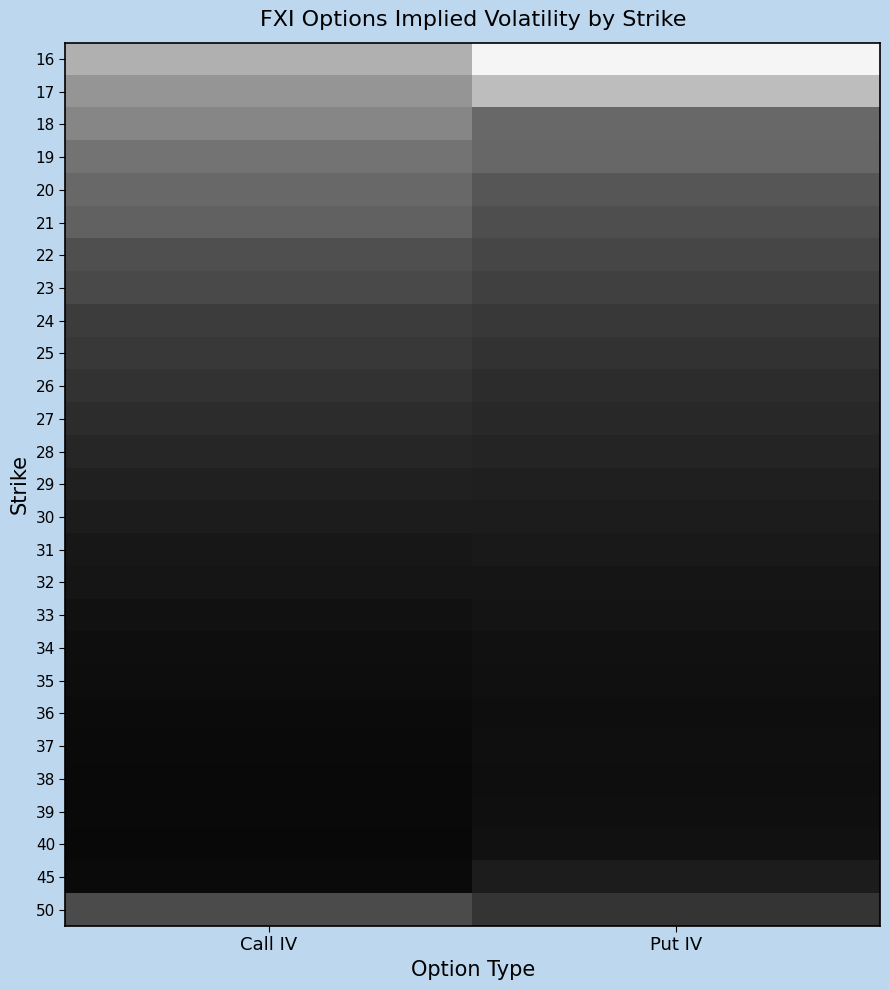

Reading left to right, transcribe all the data shown in this chart.

16: Call IV=0.6	Put IV=0.7
17: Call IV=0.5	Put IV=0.6
18: Call IV=0.5	Put IV=0.5
19: Call IV=0.5	Put IV=0.5
20: Call IV=0.5	Put IV=0.4
21: Call IV=0.4	Put IV=0.4
22: Call IV=0.4	Put IV=0.4
23: Call IV=0.4	Put IV=0.4
24: Call IV=0.4	Put IV=0.4
25: Call IV=0.4	Put IV=0.3
26: Call IV=0.3	Put IV=0.3
27: Call IV=0.3	Put IV=0.3
28: Call IV=0.3	Put IV=0.3
29: Call IV=0.3	Put IV=0.3
30: Call IV=0.3	Put IV=0.3
31: Call IV=0.3	Put IV=0.3
32: Call IV=0.3	Put IV=0.3
33: Call IV=0.3	Put IV=0.3
34: Call IV=0.3	Put IV=0.3
35: Call IV=0.3	Put IV=0.3
36: Call IV=0.3	Put IV=0.3
37: Call IV=0.3	Put IV=0.3
38: Call IV=0.3	Put IV=0.3
39: Call IV=0.3	Put IV=0.3
40: Call IV=0.3	Put IV=0.3
45: Call IV=0.3	Put IV=0.3
50: Call IV=0.4	Put IV=0.4